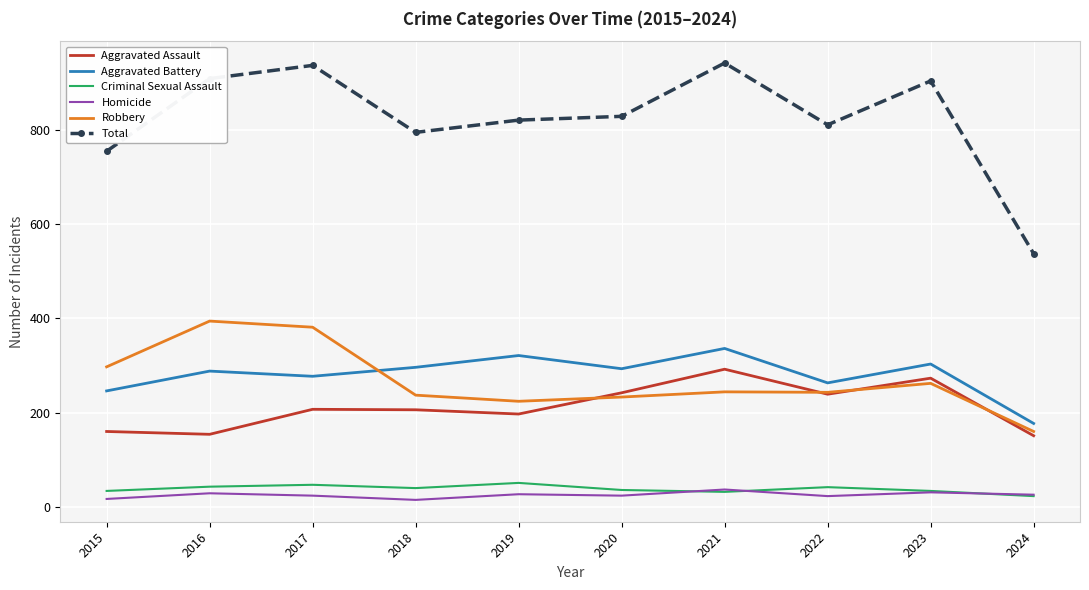

What is the spread (max minus min) of values at 2018?

779